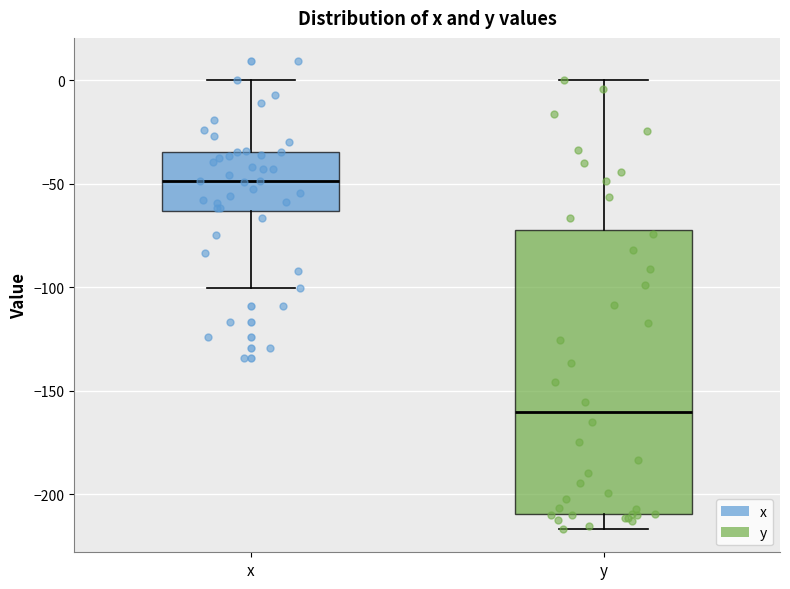

Comparing the boxes themselves (not the whiskers), which one is the tallest?

y